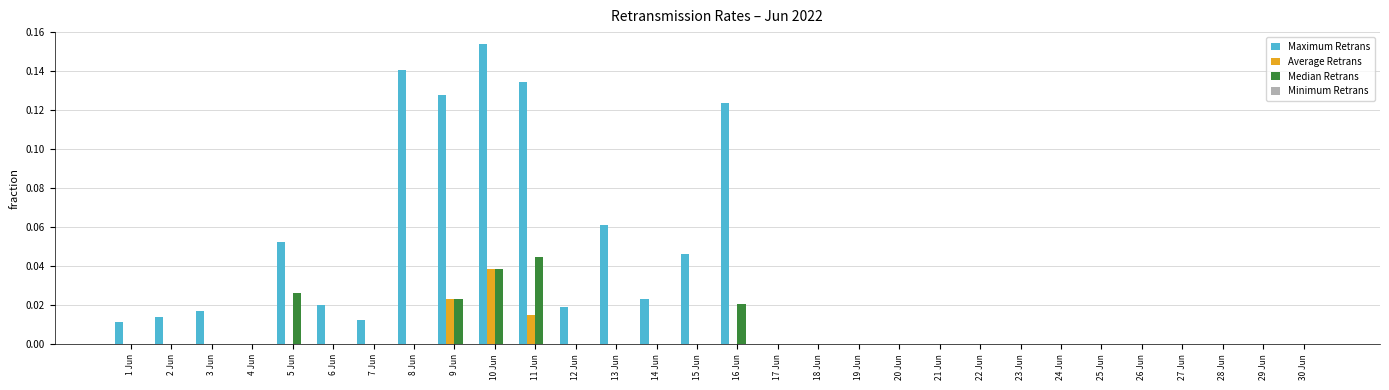

Count the number of data series in this chart.

3